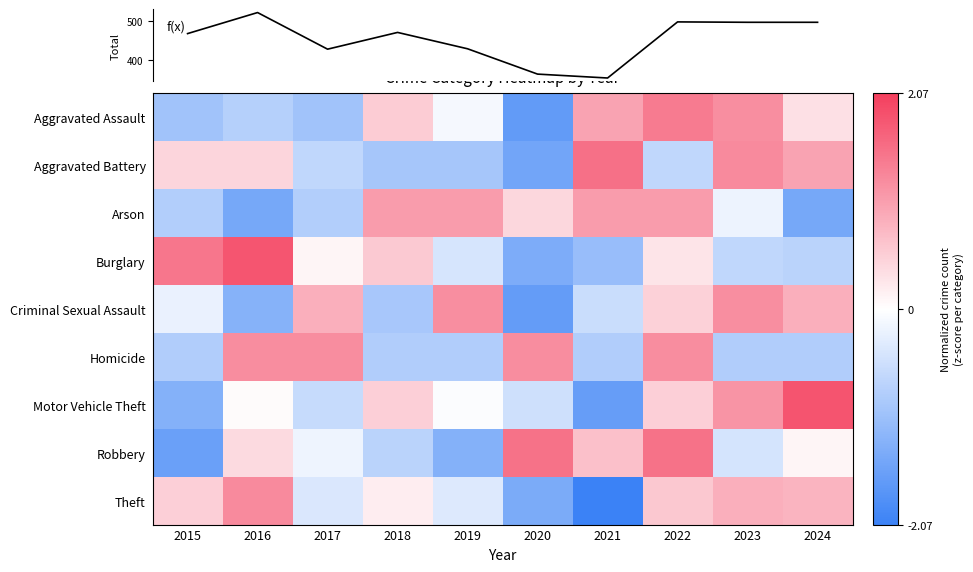

Is it true that Burglary equals 1.8 at 2016?

True